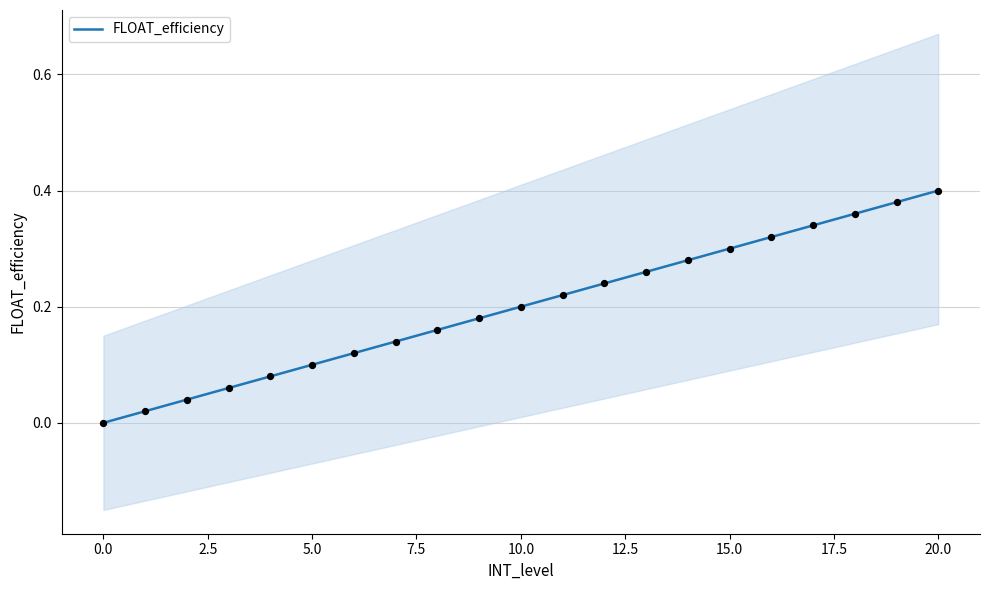

At which label does FLOAT_efficiency reach its peak?

20.0